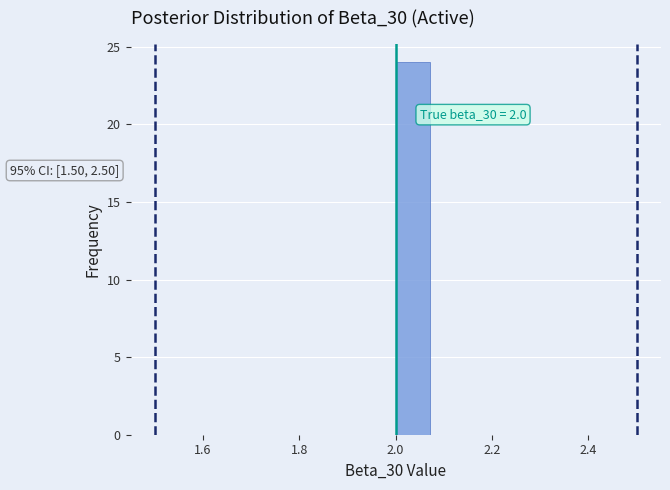

Around what value on the x-axis is the tallest bar? Give the approximate position of its centre, as read against the axis.

2.04